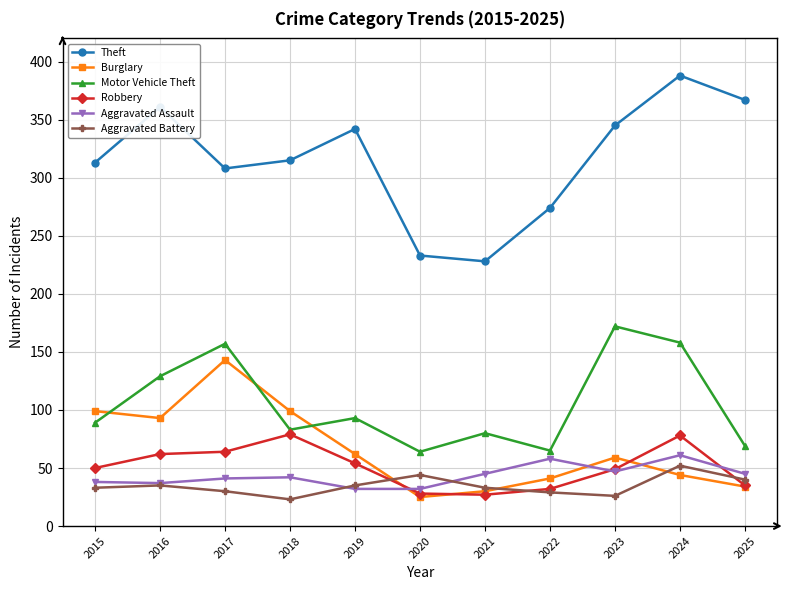

What is the difference between the Burglary values at 2015 and 2020?

74